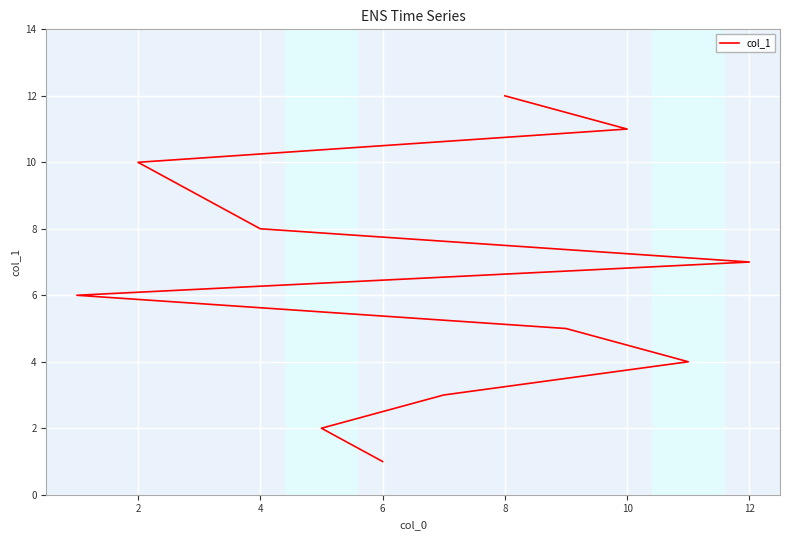

Reading left to right, list all the values displayed in this chart.

1	2	3	4	5	6	7	8	9	10	11	12